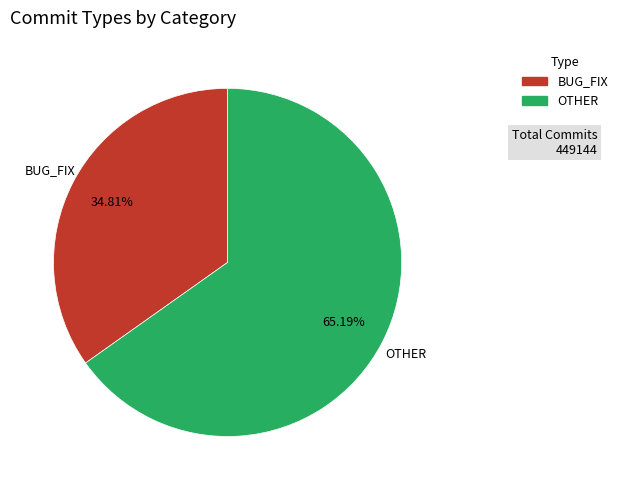

Does any single category account for the majority?

Yes